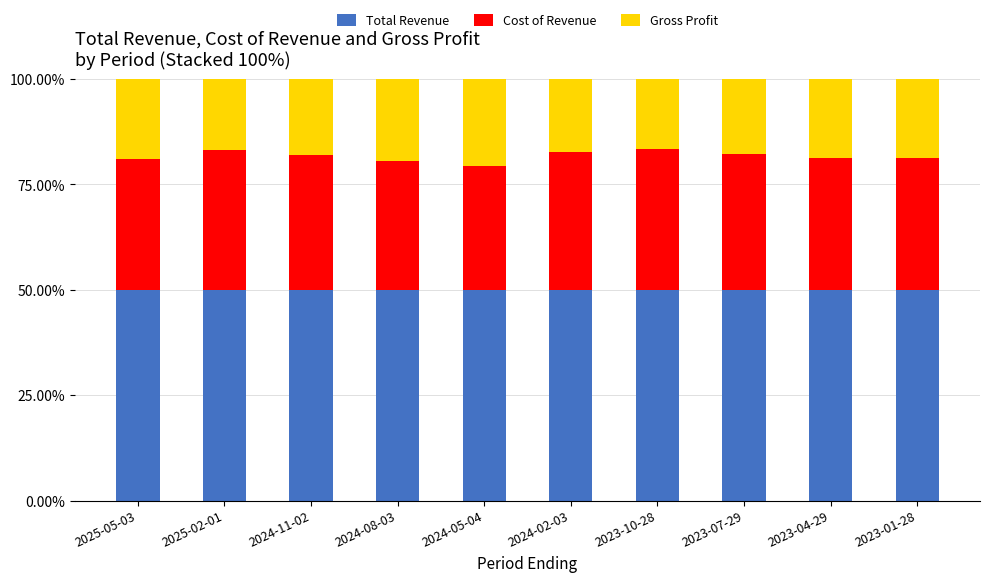

What is the sum of the Total Revenue values at 2023-07-29 and 2023-10-28?

100.0